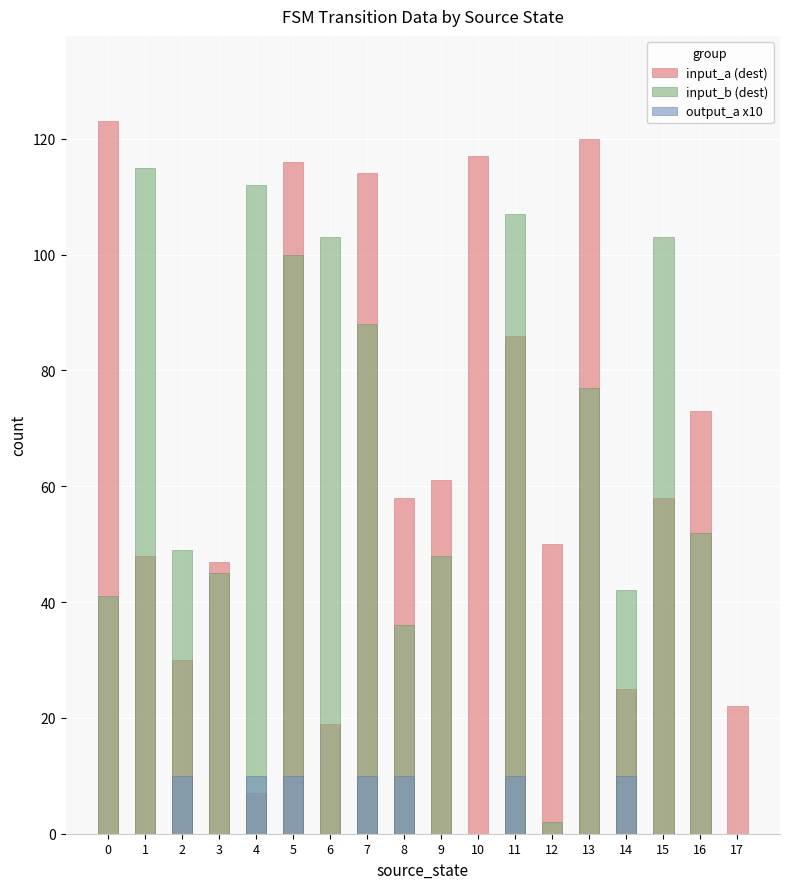

Rank the series at 11 from highest to lowest value.

input_b (dest), input_a (dest), output_a x10